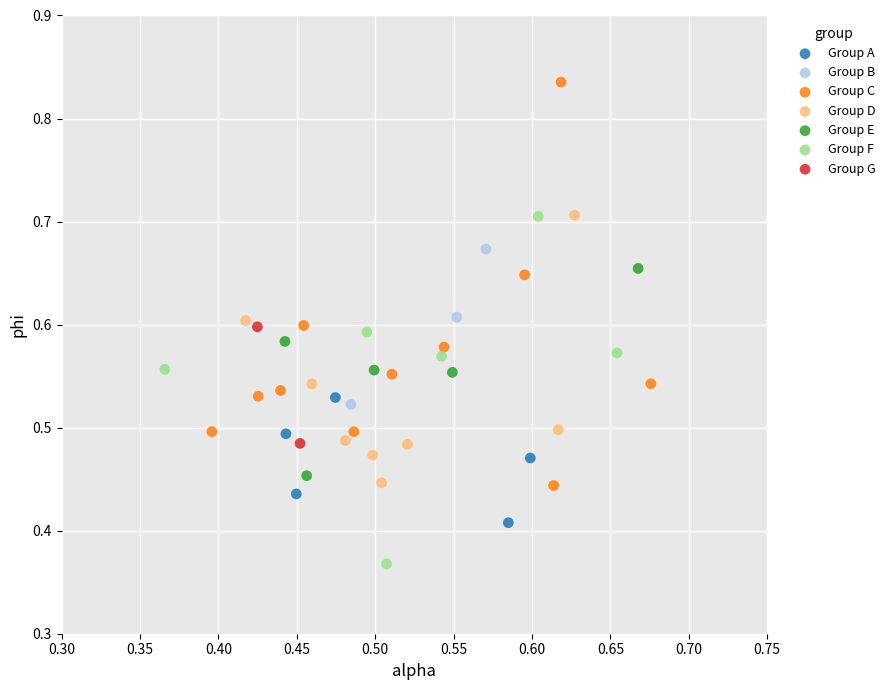

Which series reaches the minimum Y coordinate?

Group F